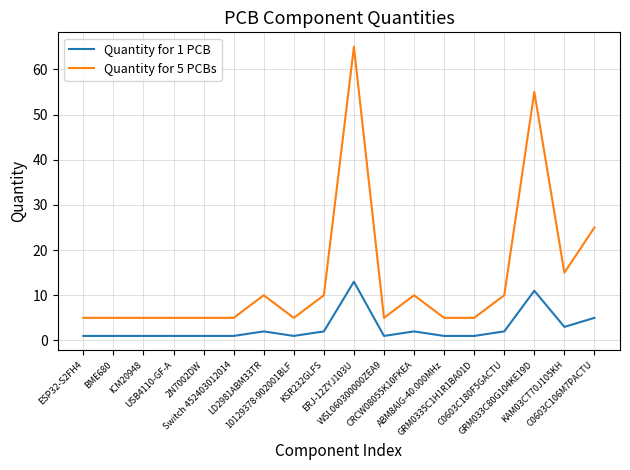

True or false: Quantity for 1 PCB and Quantity for 5 PCBs intersect in this chart.

False